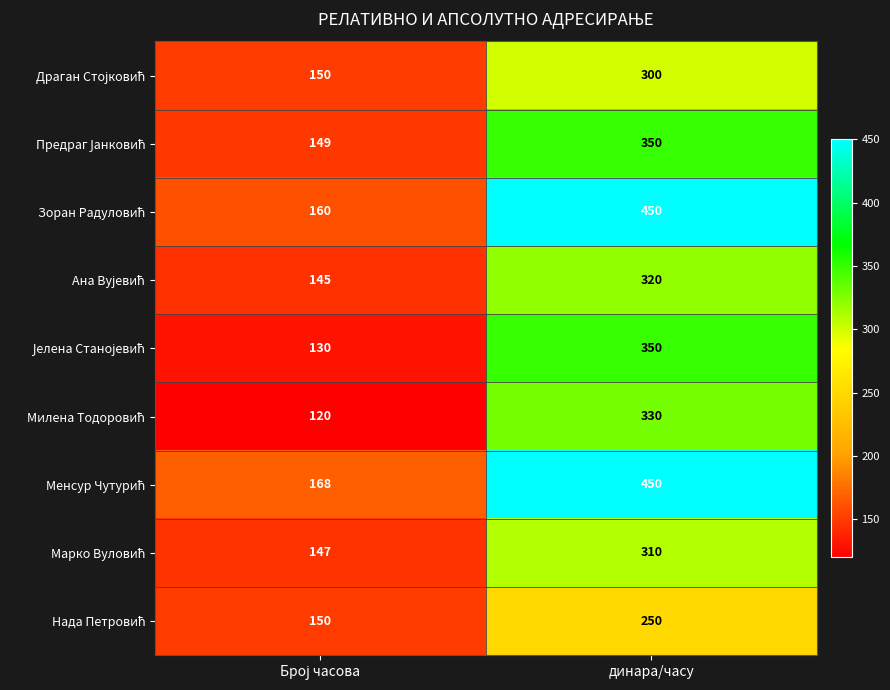

What is the spread (max minus min) of values at динара/часу?

200